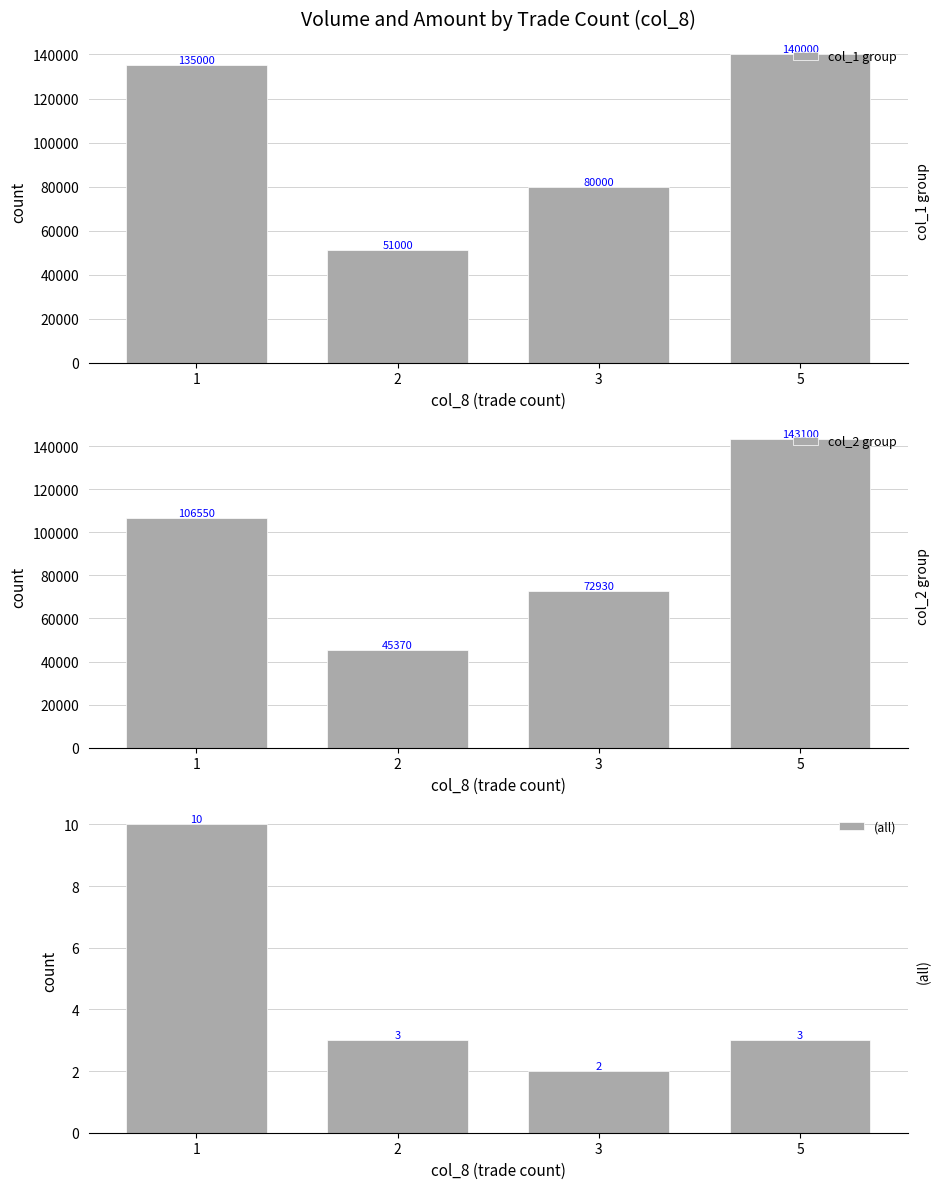

Reading right to left, extract all data points from this chart.

col_1 group: 140000	80000	51000	135000
col_2 group: 143100	72930	45370	106550
(all): 3	2	3	10